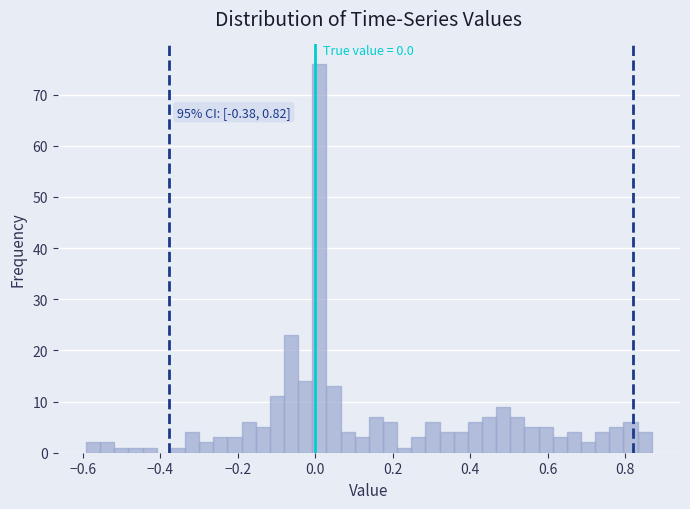

Read against the x-axis, roughly where is the centre of the tallest bar?

0.02